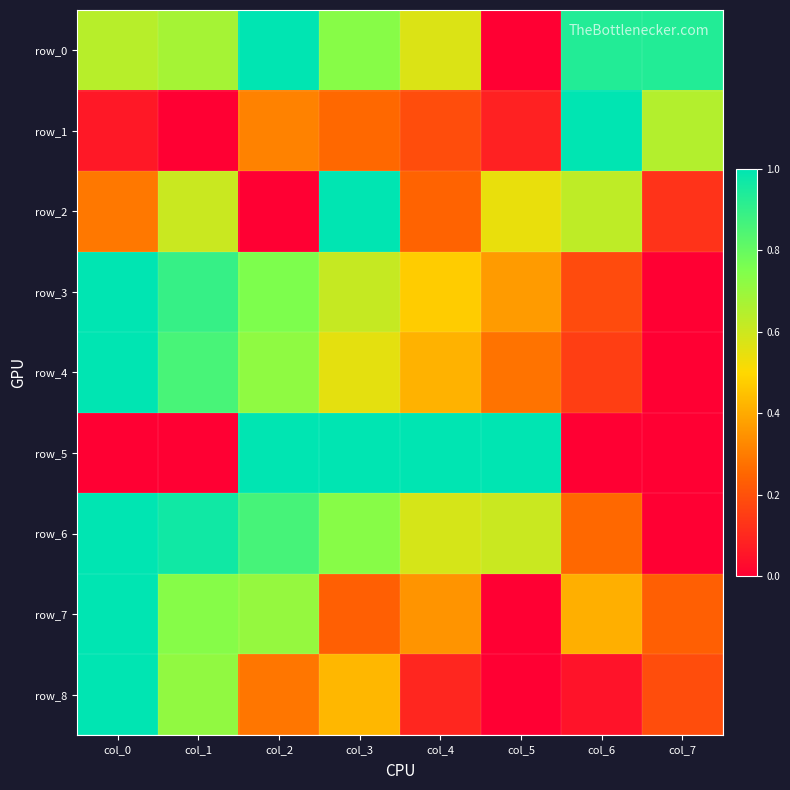

At how many categories does at least one series exceed 0?

8